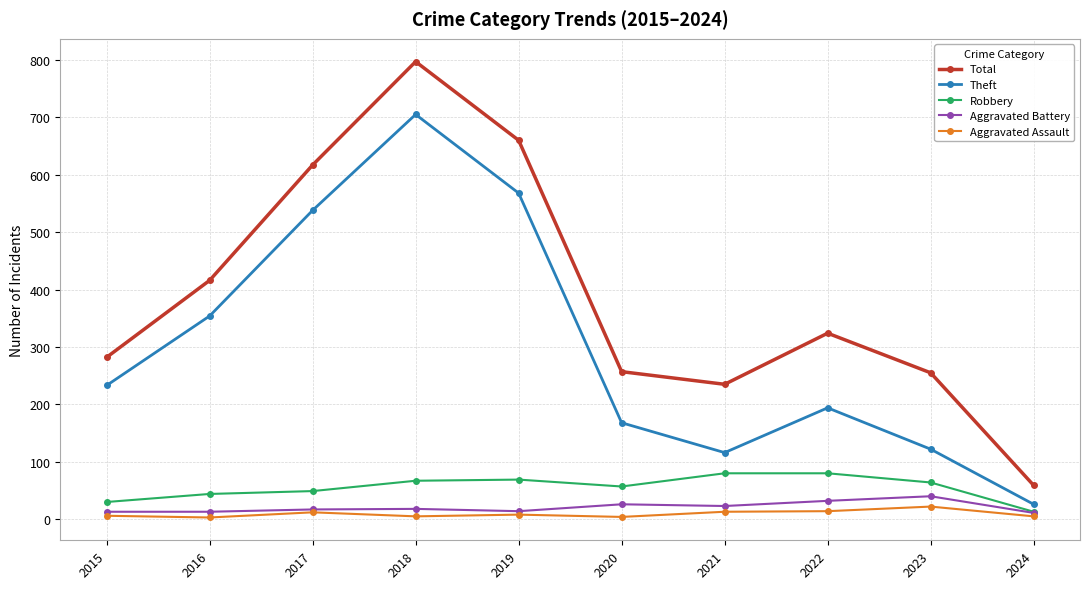

Is it true that Robbery equals 80 at 2022?

True